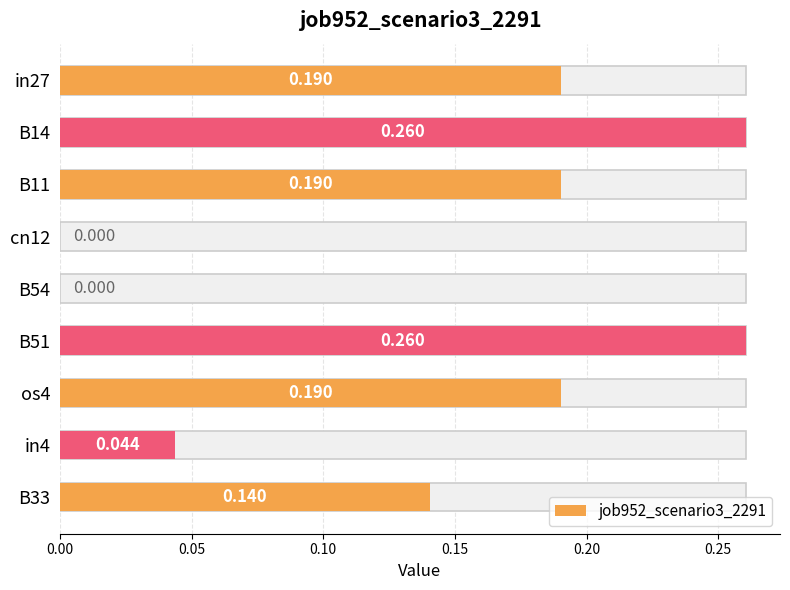

Reading left to right, transcribe all the data shown in this chart.

0.2	0.3	0.2	0.0	0.0	0.3	0.2	0.0	0.1